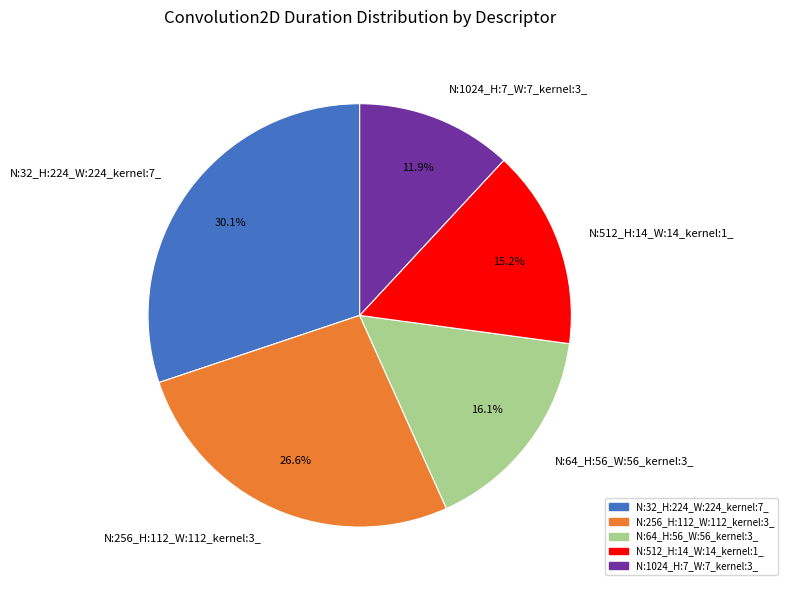

To the nearest percent, what is the difference between the N:64_H:56_W:56_kernel:3_ and N:512_H:14_W:14_kernel:1_ slice percentages?

1%